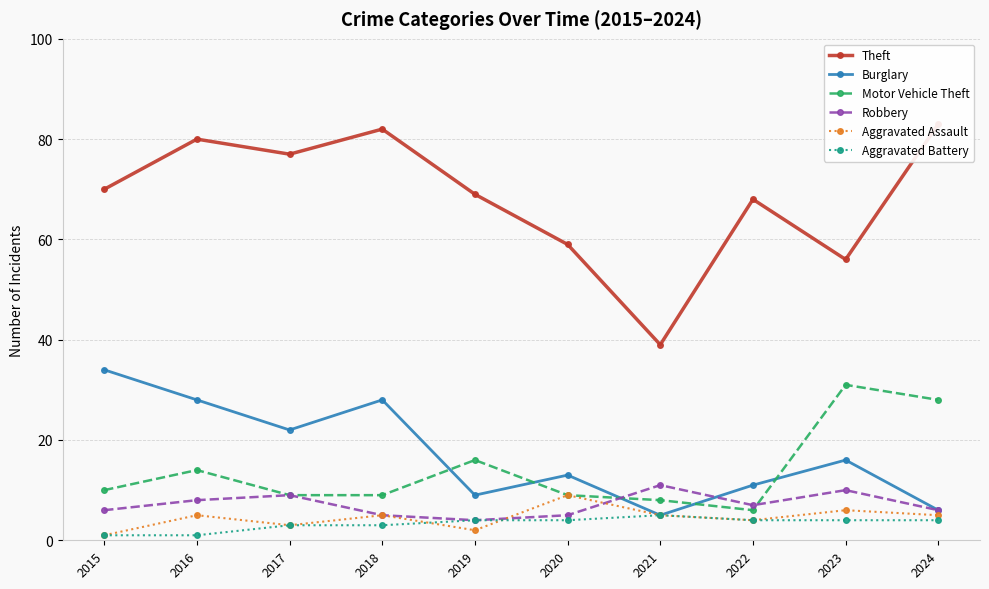

True or false: Burglary has a value of 1 at 2021.

False